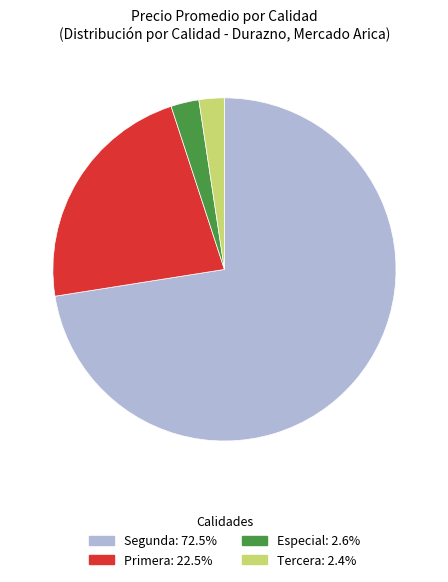

Is there a majority slice in this chart?

Yes